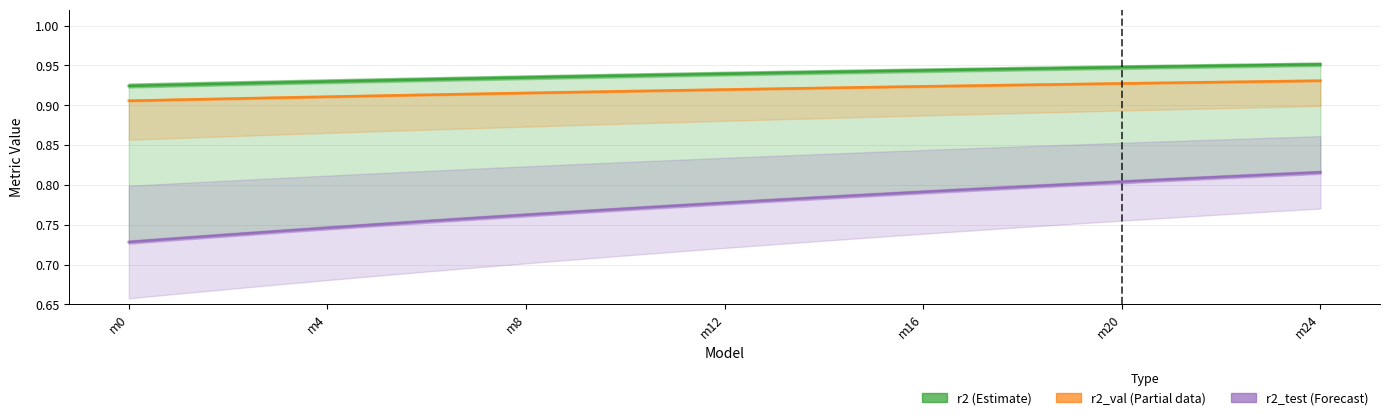

True or false: r2_val (Partial) and r2 (Estimate) cross at least once.

False